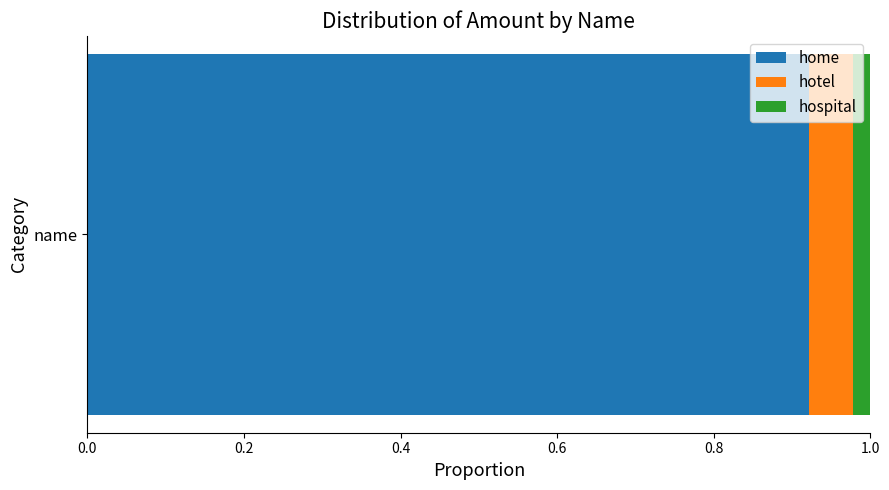

True or false: home has a value of 0.3 at name.

False